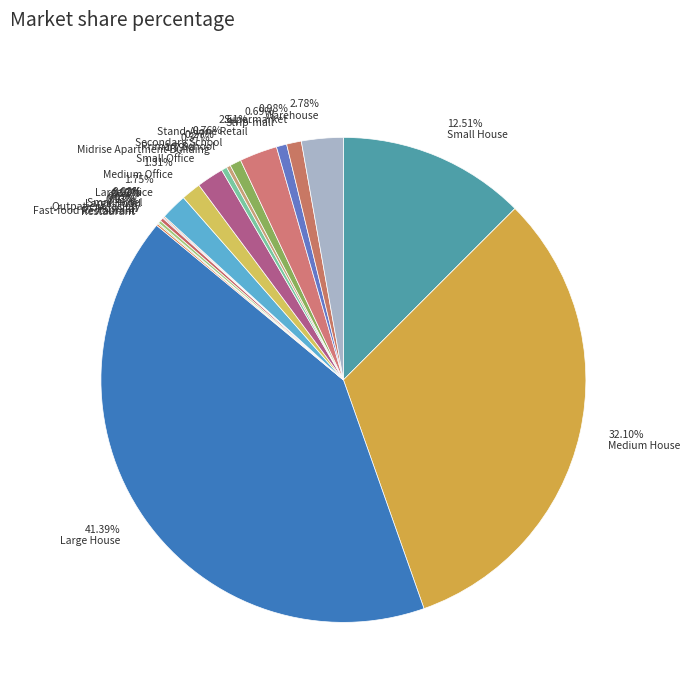

Which slice is the largest?

41.39% Large House